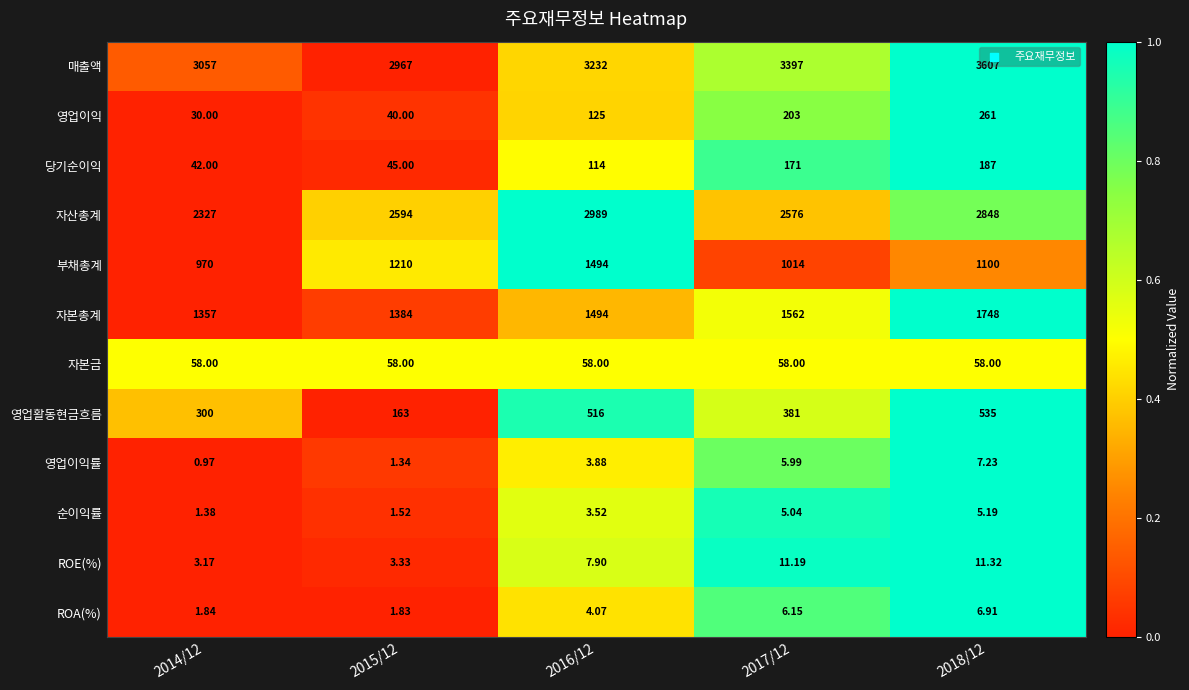

Is the value of 영업이익 at 2017/12 greater than the value of 매출액 at 2016/12?

No